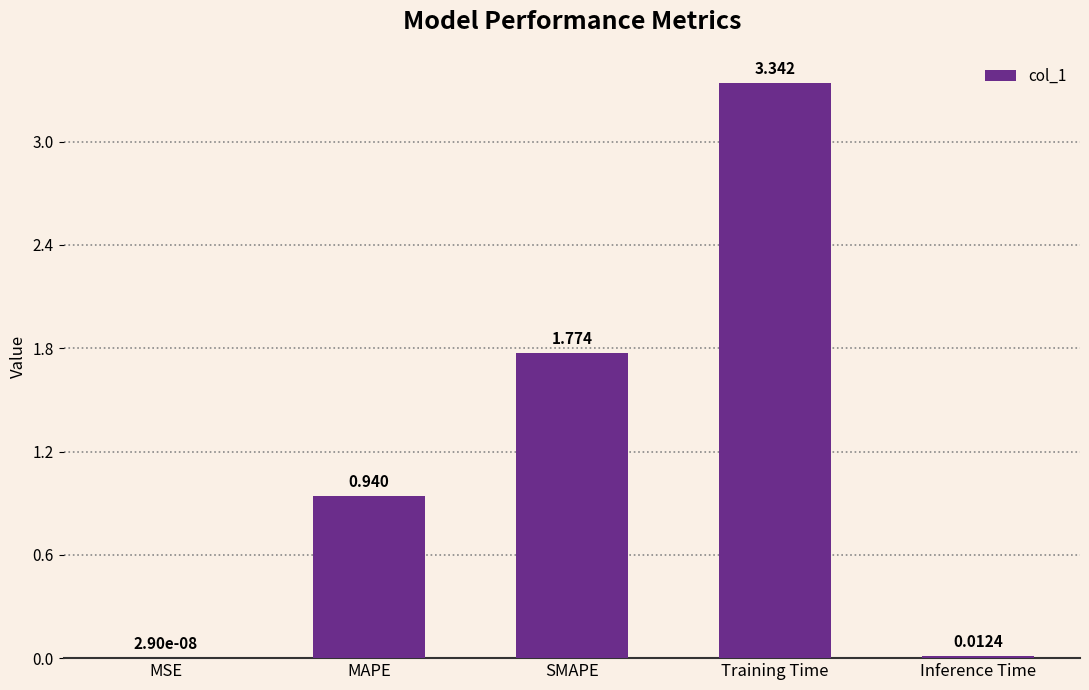

At which label is the value closest to 1?

MAPE